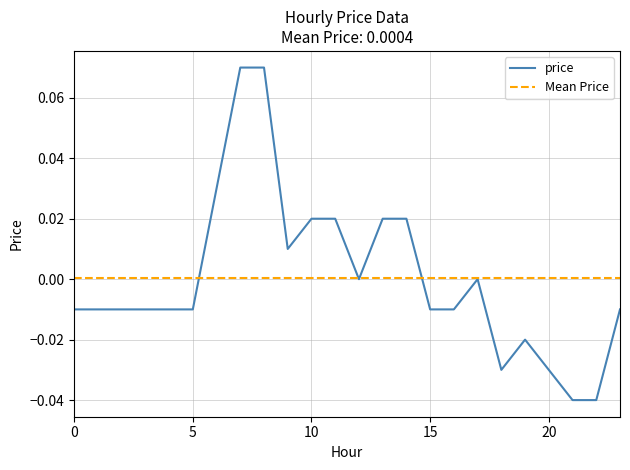

Reading right to left, extract all data points from this chart.

23=-0.0	22=-0.0	21=-0.0	20=-0.0	19=-0.0	18=-0.0	17=0.0	16=-0.0	15=-0.0	14=0.0	13=0.0	12=0.0	11=0.0	10=0.0	9=0.0	8=0.1	7=0.1	6=0.0	5=-0.0	4=-0.0	3=-0.0	2=-0.0	1=-0.0	0=-0.0